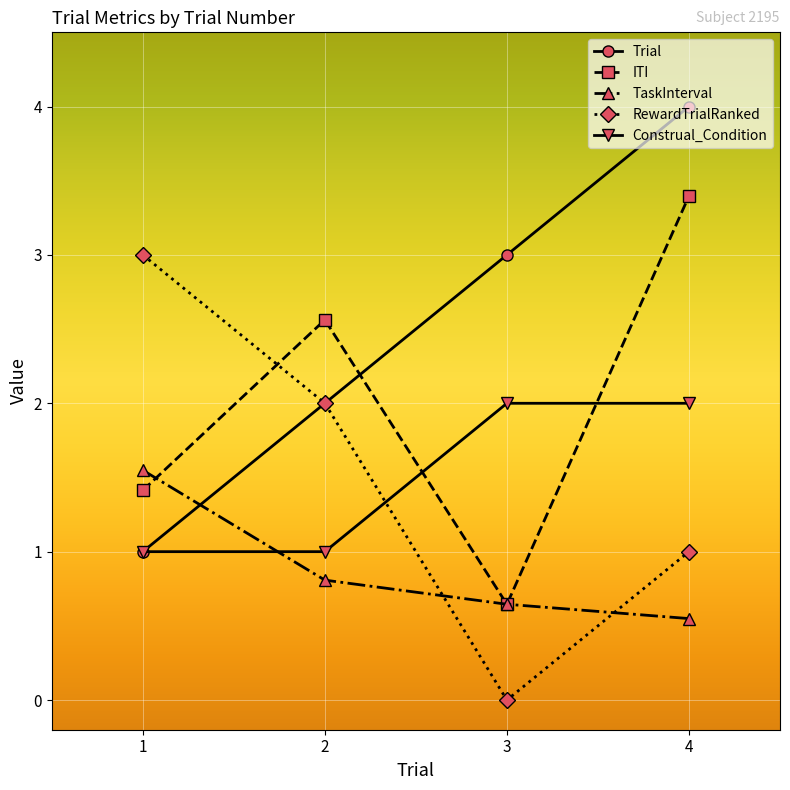

What is the value of the TaskInterval point at the 2nd from the left?

0.8